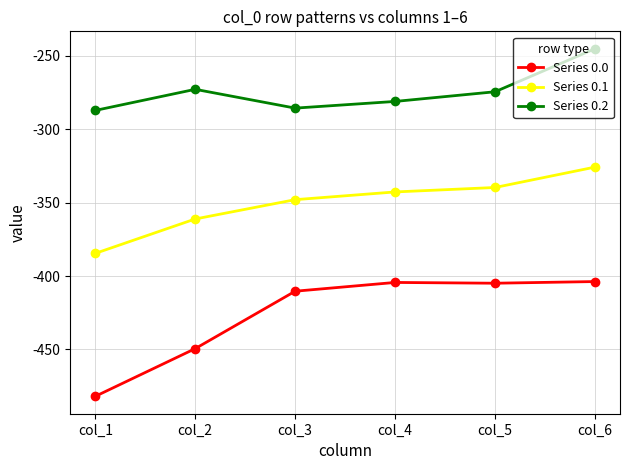

Count the number of categories in the chart.

6